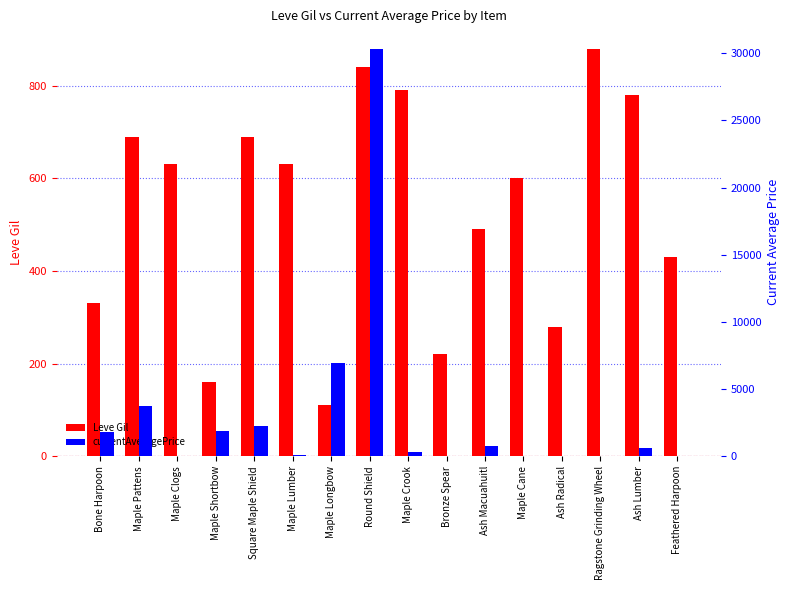

Reading right to left, extract all data points from this chart.

Leve Gil: Feathered Harpoon=430	Ash Lumber=780	Ragstone Grinding Wheel=880	Ash Radical=280	Maple Cane=600	Ash Macuahuitl=490	Bronze Spear=220	Maple Crook=790	Round Shield=840	Maple Longbow=110	Maple Lumber=630	Square Maple Shield=690	Maple Shortbow=160	Maple Clogs=630	Maple Pattens=690	Bone Harpoon=330
currentAveragePrice: Feathered Harpoon=0	Ash Lumber=628	Ragstone Grinding Wheel=0	Ash Radical=0	Maple Cane=0	Ash Macuahuitl=748	Bronze Spear=0	Maple Crook=337	Round Shield=30333	Maple Longbow=6950	Maple Lumber=56	Square Maple Shield=2219	Maple Shortbow=1893	Maple Clogs=0	Maple Pattens=3763	Bone Harpoon=1820